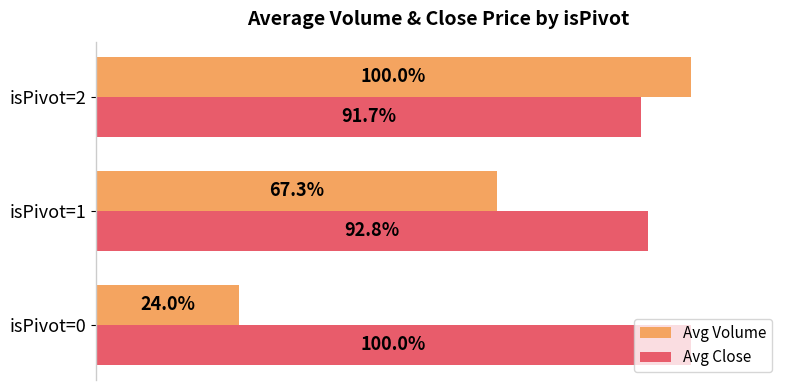

Rank the categories by Avg Volume value from highest to lowest.

isPivot=2, isPivot=1, isPivot=0